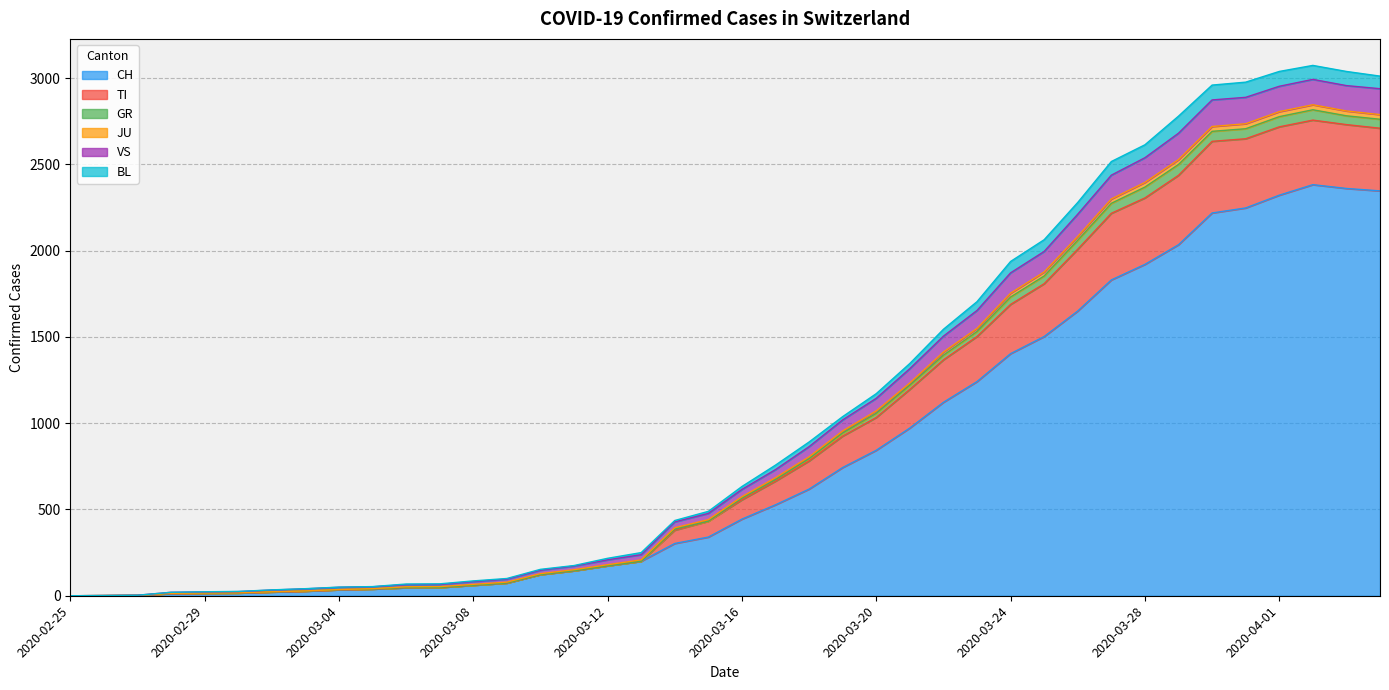

What is the highest value of the CH series?

2382